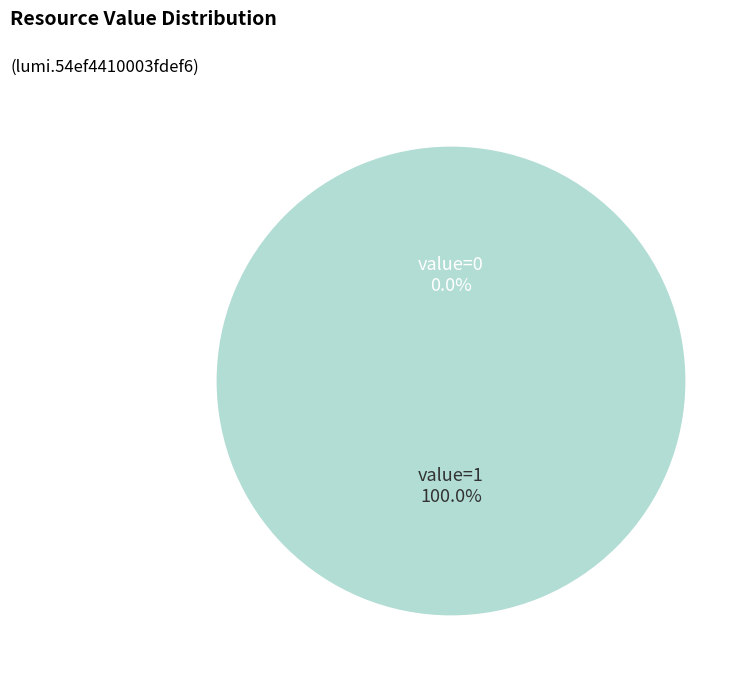

What is the change in value from 0 to 1?

+1